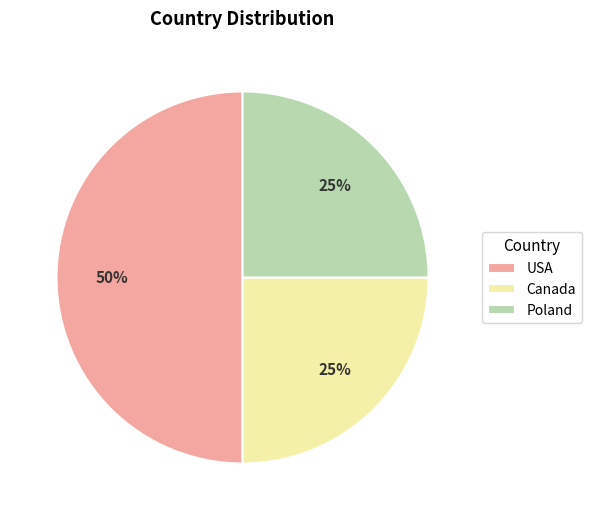

Is it true that Canada is 25% of the pie?

True